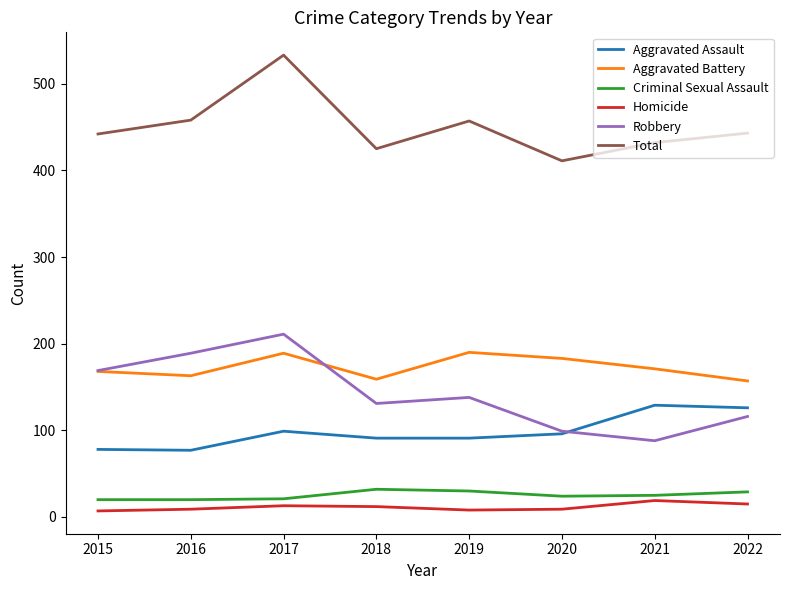

What is the spread (max minus min) of values at 2018?

413